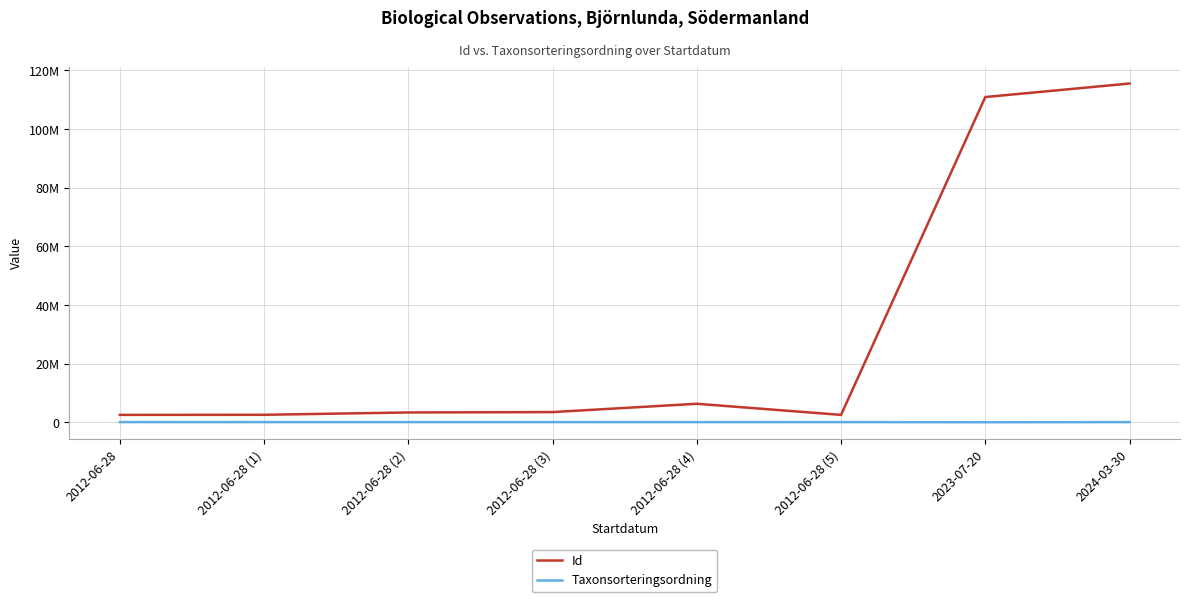

What are all the series names shown in the legend?

Id, Taxonsorteringsordning